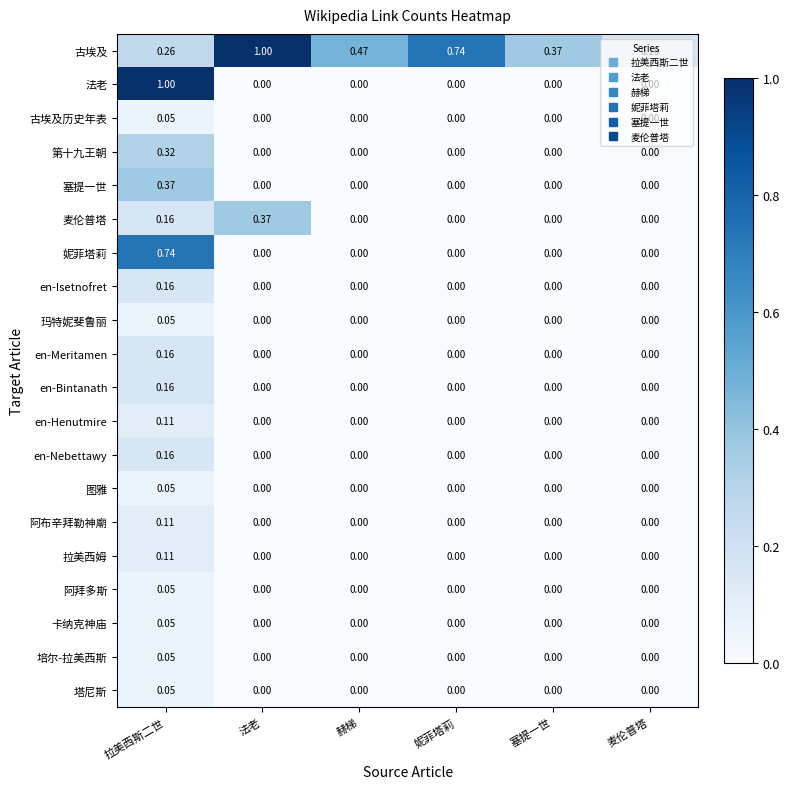

Which series changed the most between 妮菲塔莉 and 塞提一世?

古埃及